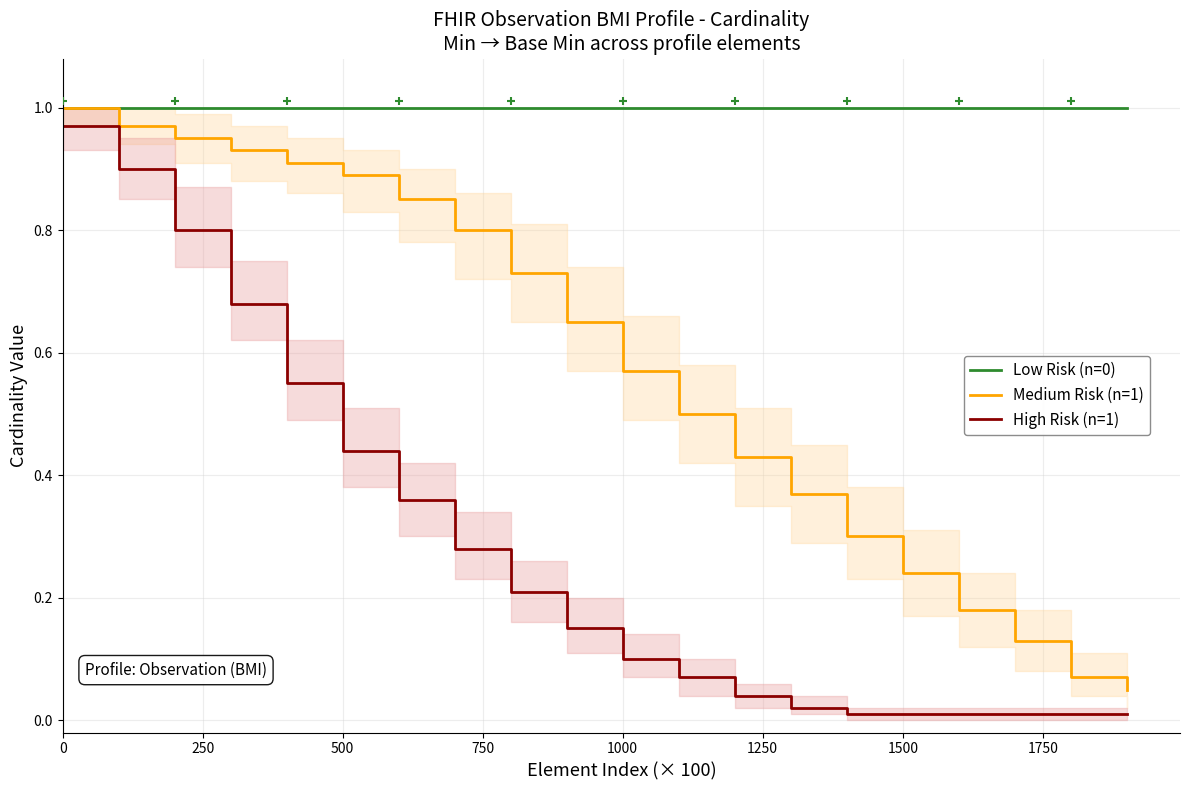

Which series has the largest Y range (max minus min)?

High Risk (n=1)